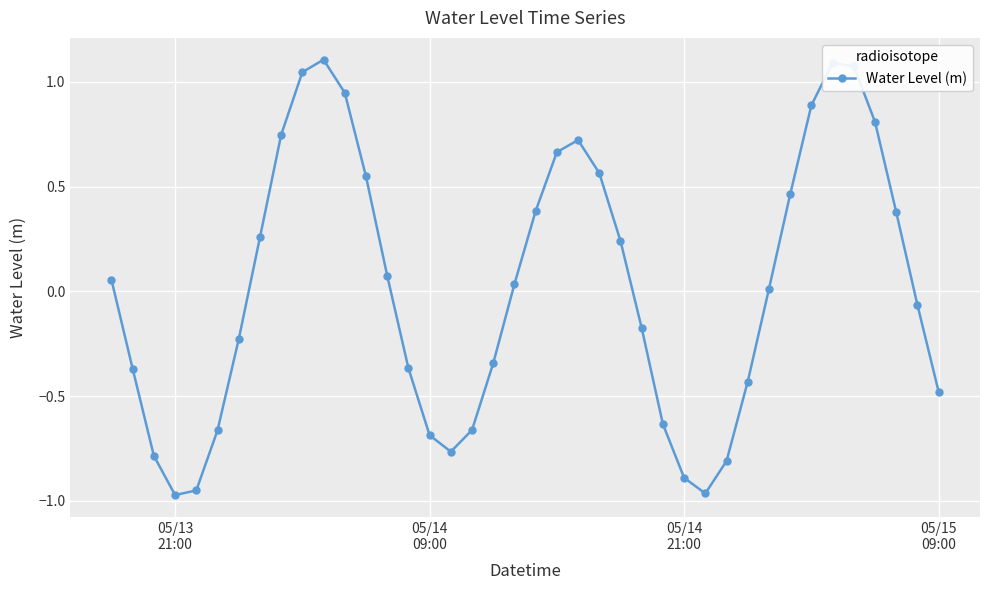

How many lines are shown in the chart?

1